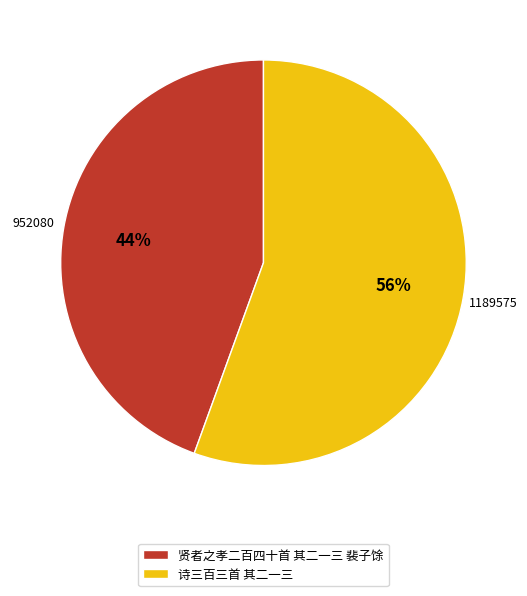

What is the largest slice in the pie chart?

诗三百三首 其二一三